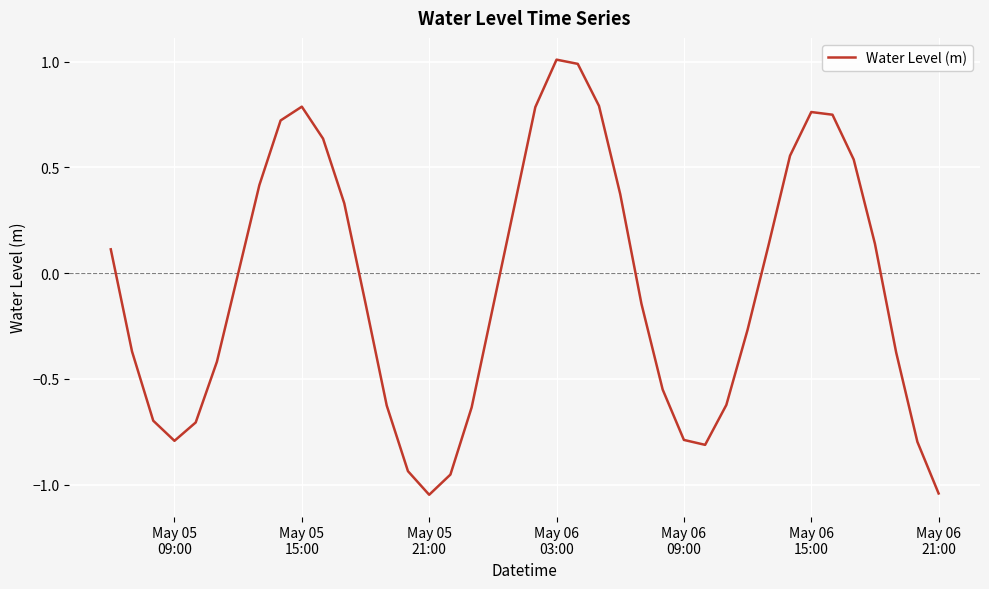

What is the maximum value shown in the chart?

1.0